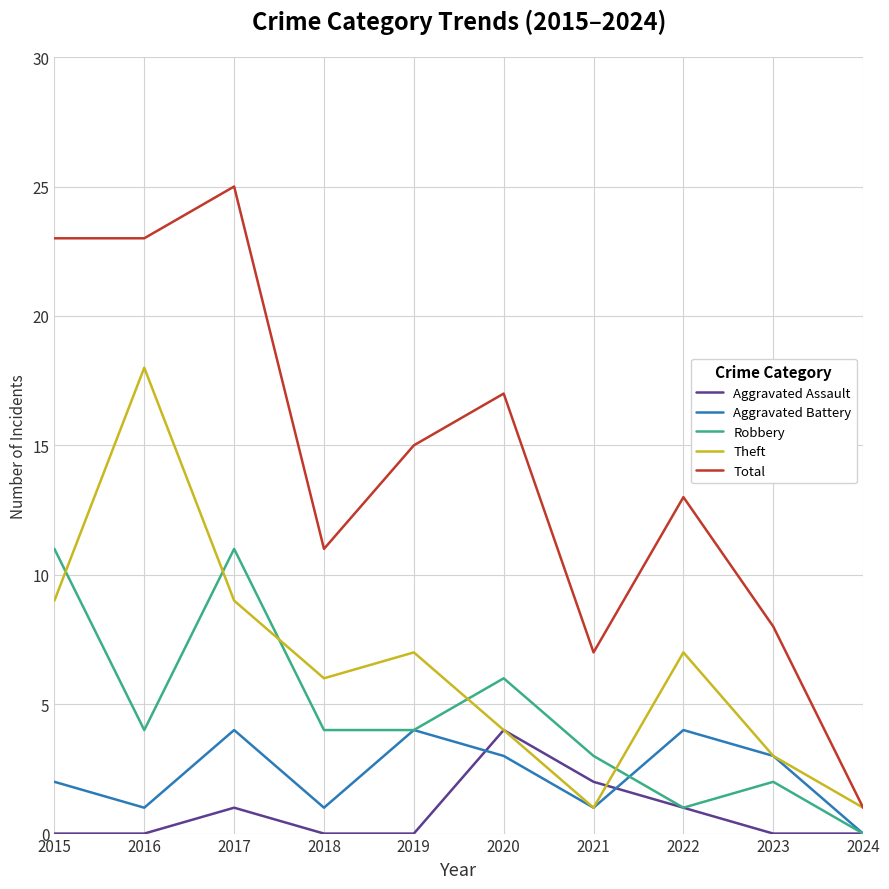

True or false: Total has more than 2 points higher than both neighbors.

True